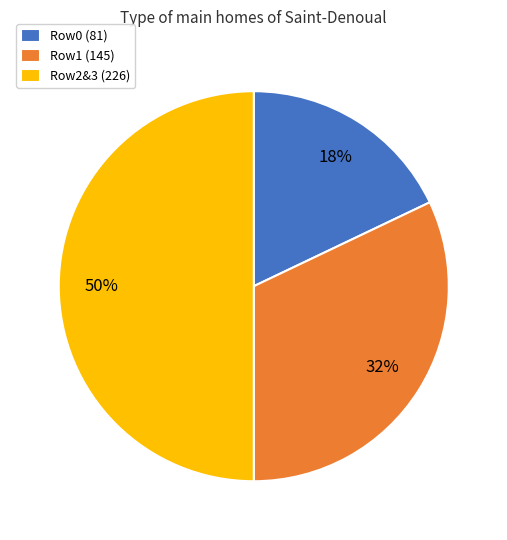

To the nearest percent, what is the difference between the Row1 (145) and Row2&3 (226) slice percentages?

18%